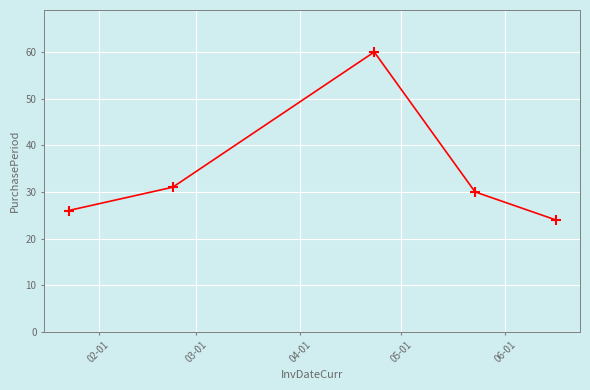

What is the greatest value displayed?

60